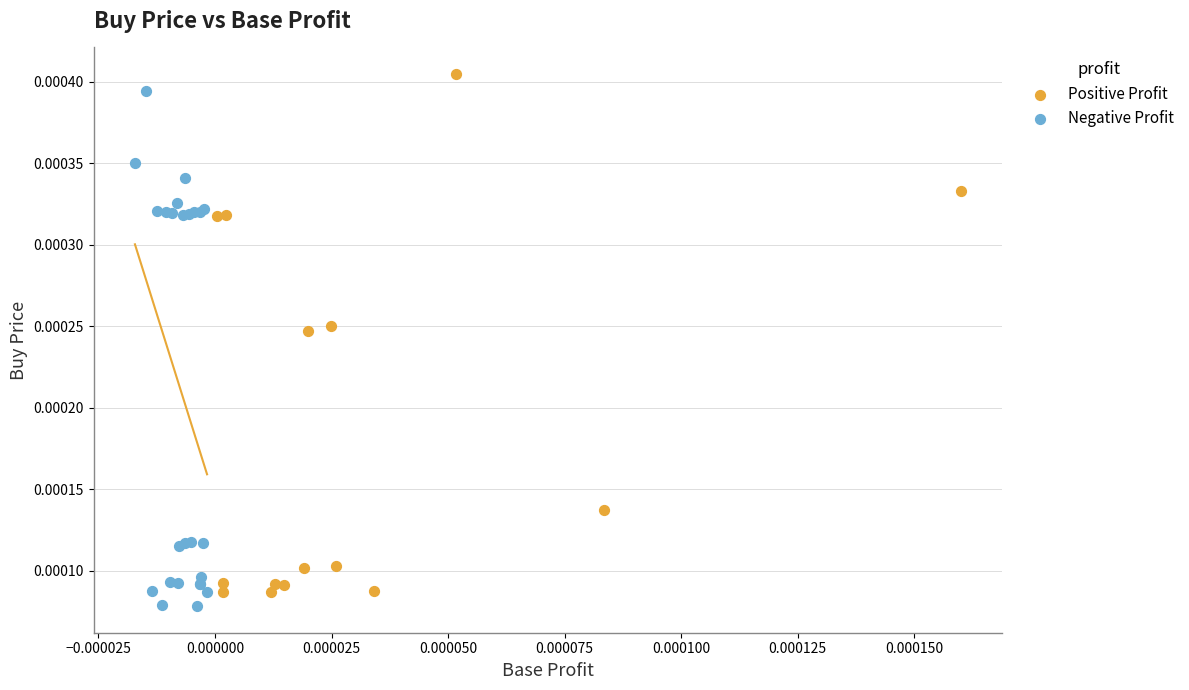

What are all the series names shown in the legend?

Positive Profit, Negative Profit